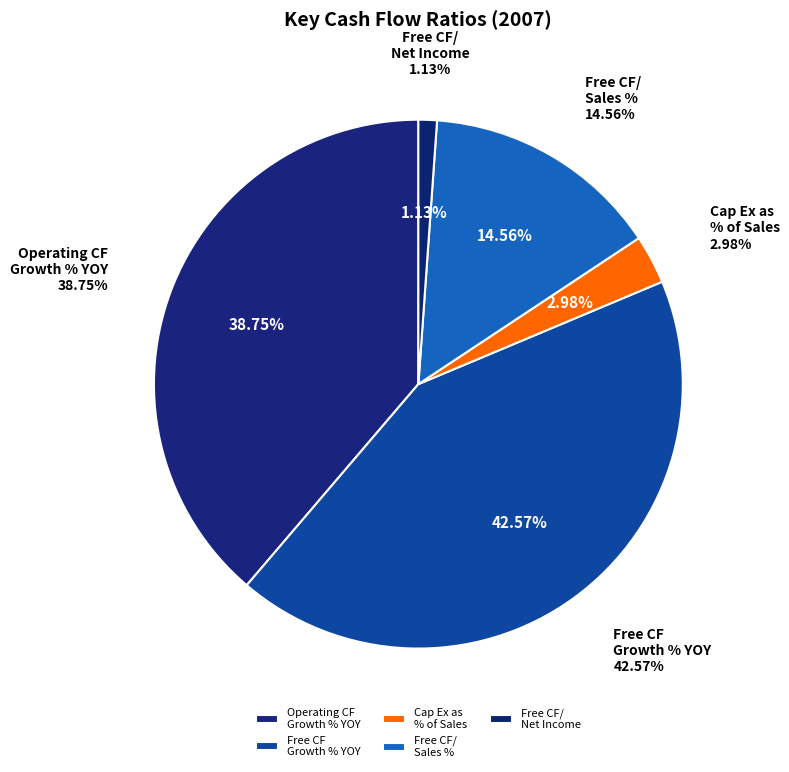

Is there a majority slice in this chart?

No